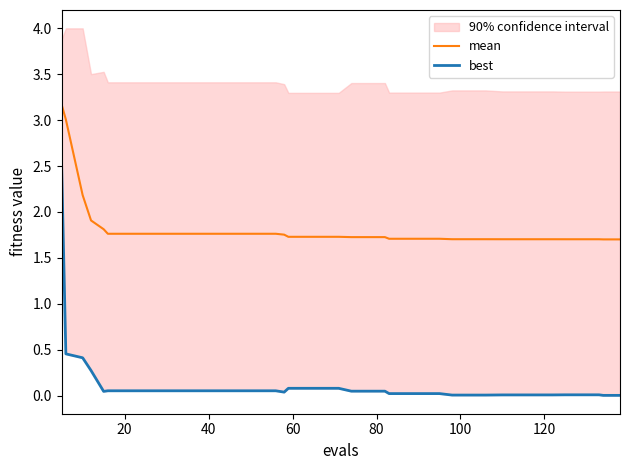

Is the value of best at 12 greater than the value of mean at 23?

No